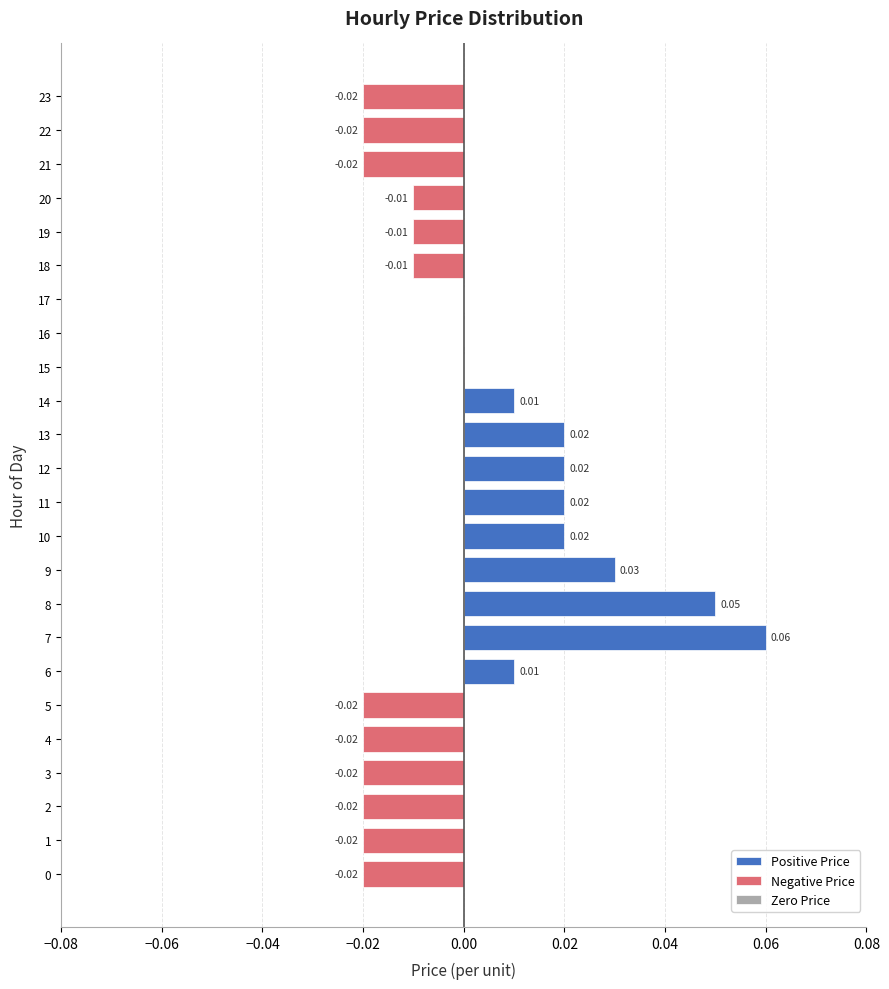

Rank the series by their maximum value, from highest to lowest.

Positive Price, Zero Price, Negative Price